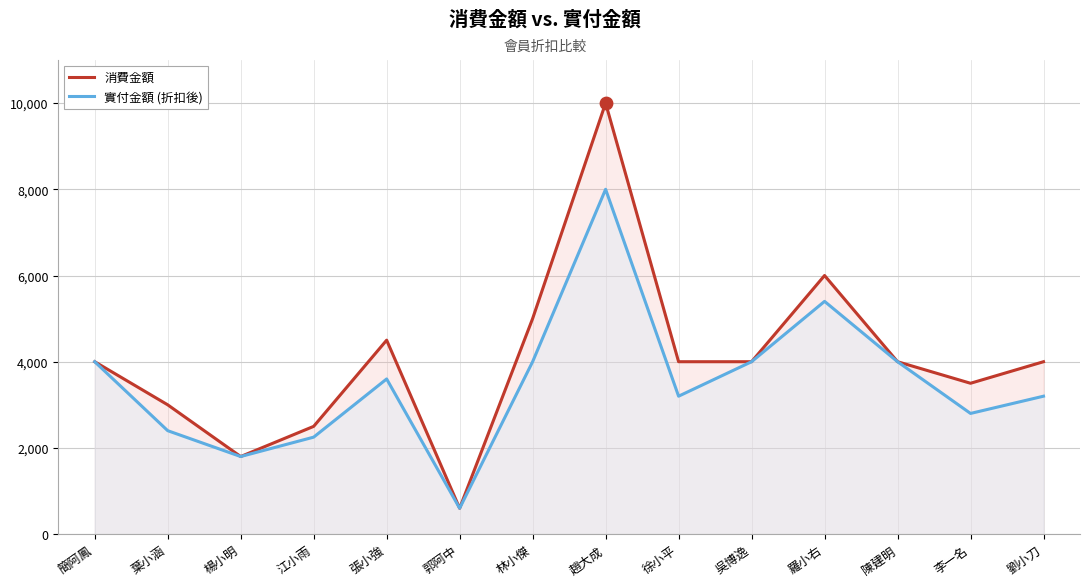

What are all the series names shown in the legend?

消費金額, 實付金額 (折扣後)